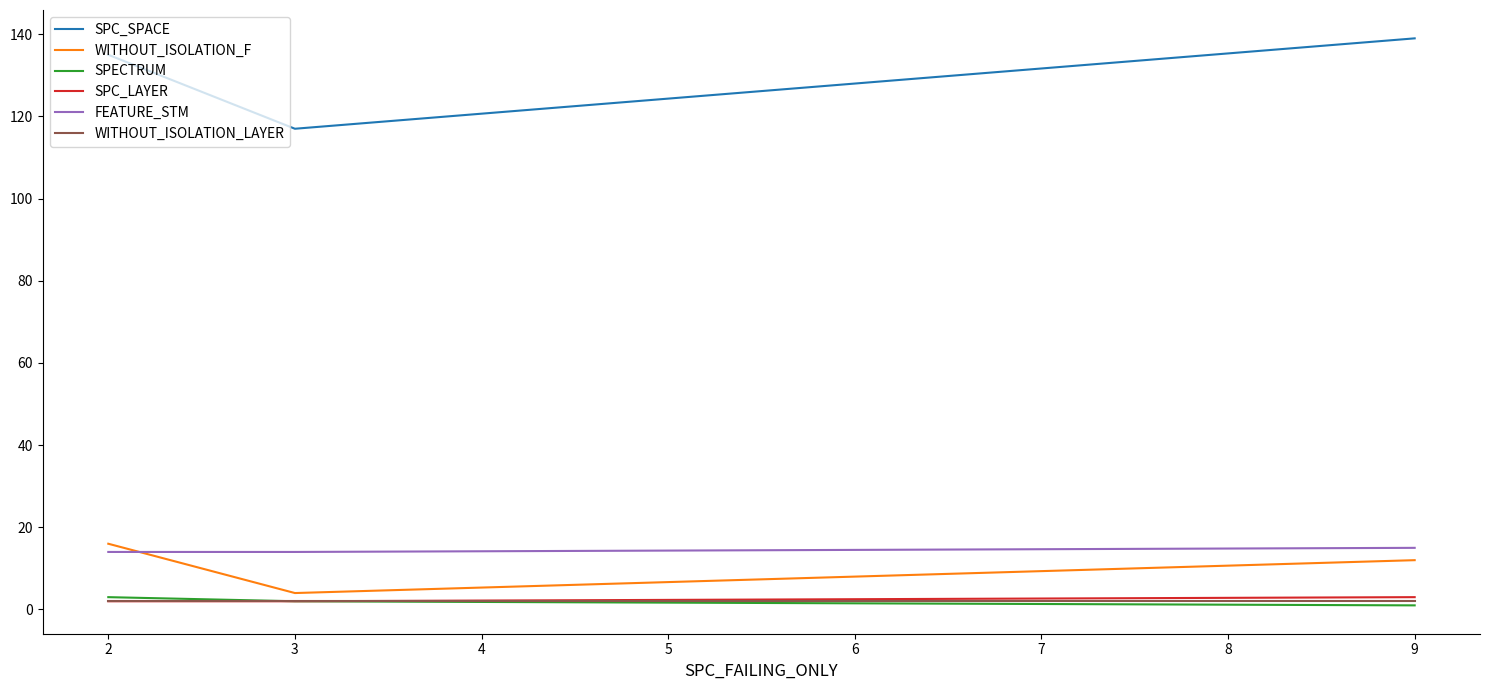

At which label is WITHOUT_ISOLATION_F closest to 10?

9